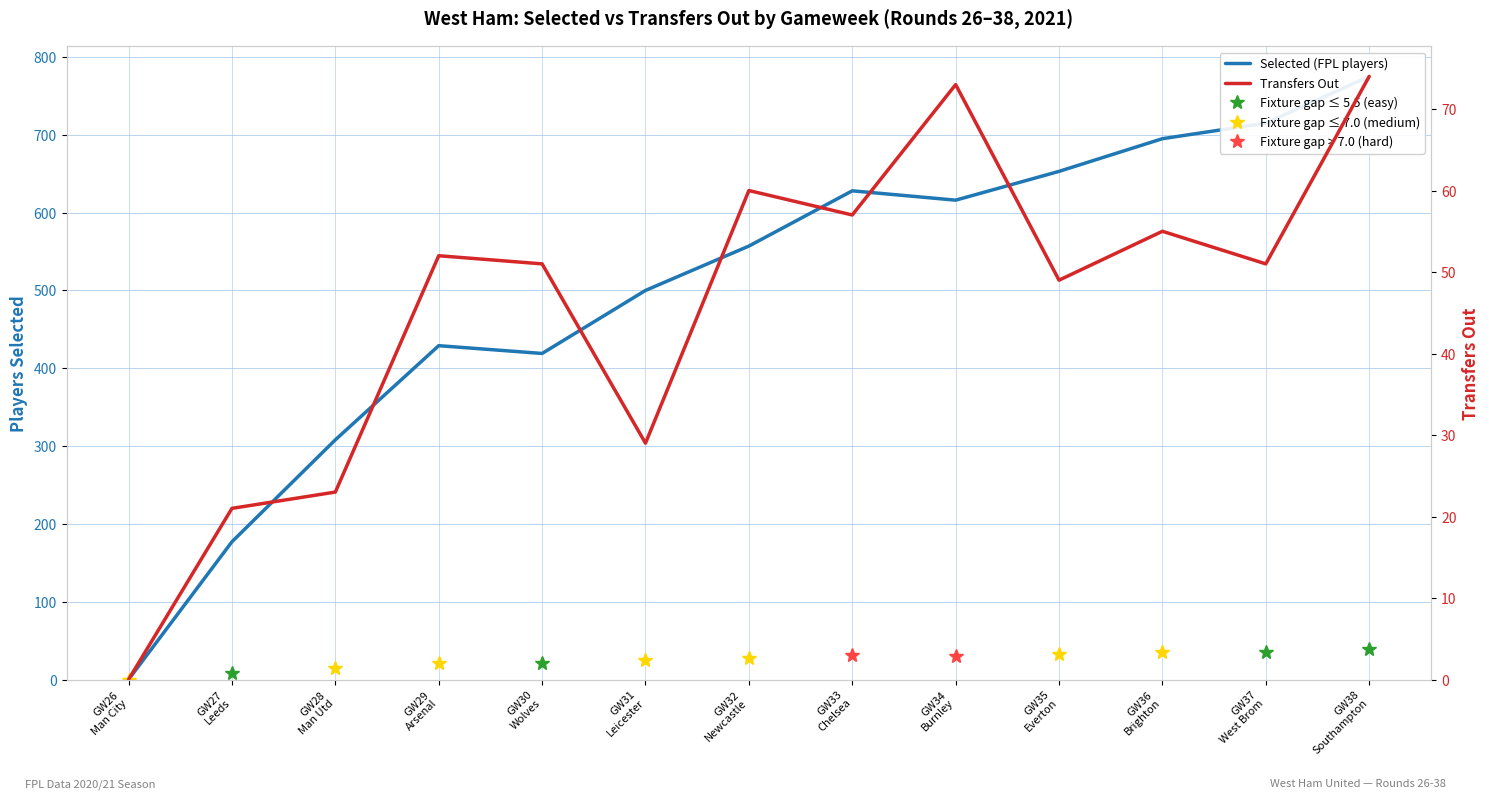

Where is Transfers Out nearest to the value 37?

GW31
Leicester